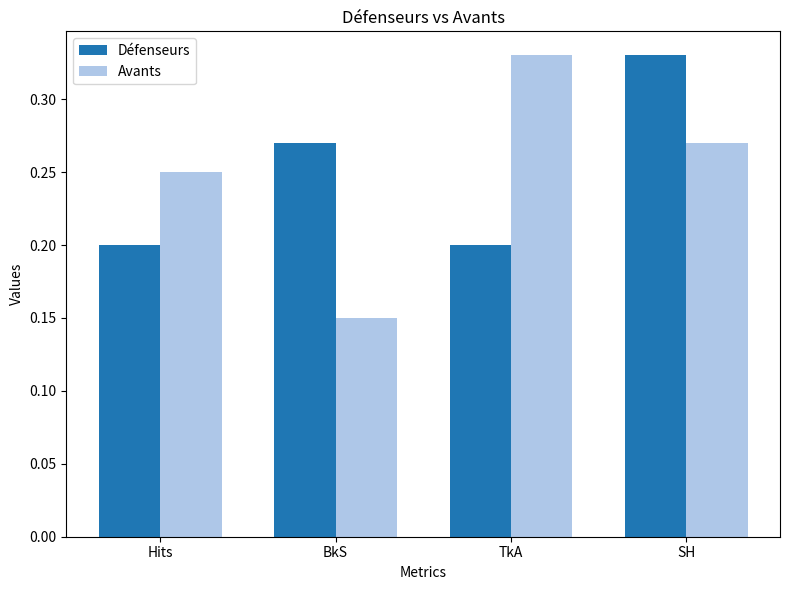

What position from the left is TkA?

3